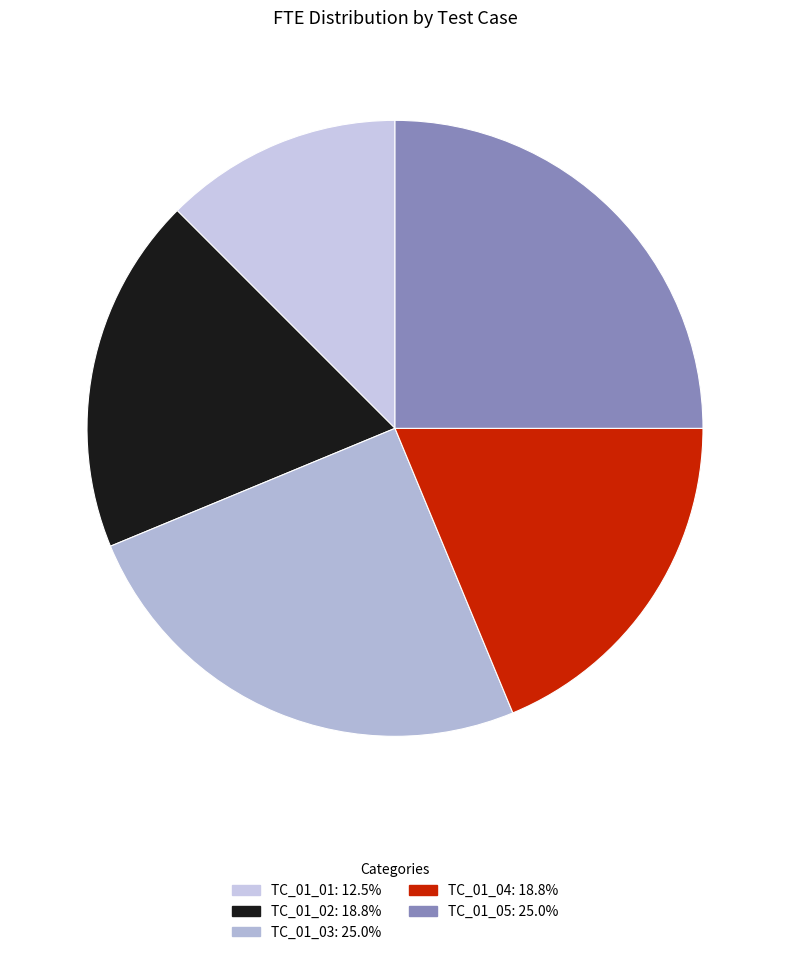

Count the number of slices in the pie.

5